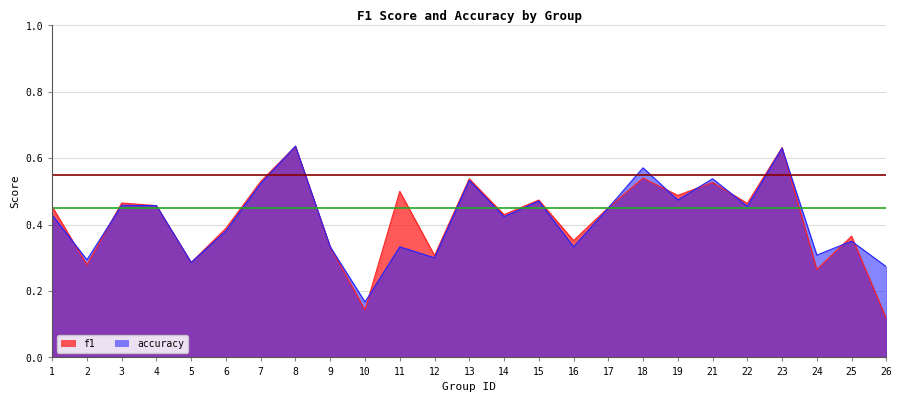

What is the value of the accuracy point at the 16th from the left?

0.3